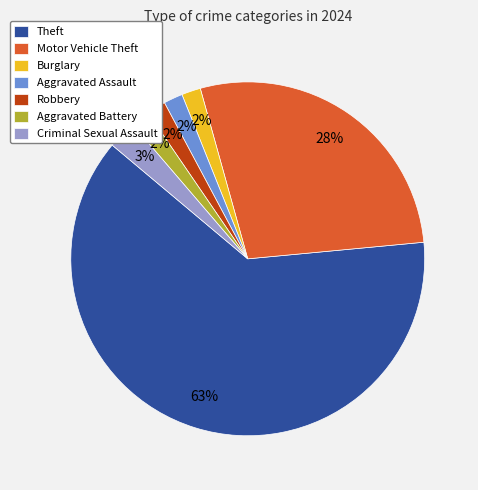

Do Aggravated Assault and Criminal Sexual Assault together represent more than half of the pie?

No